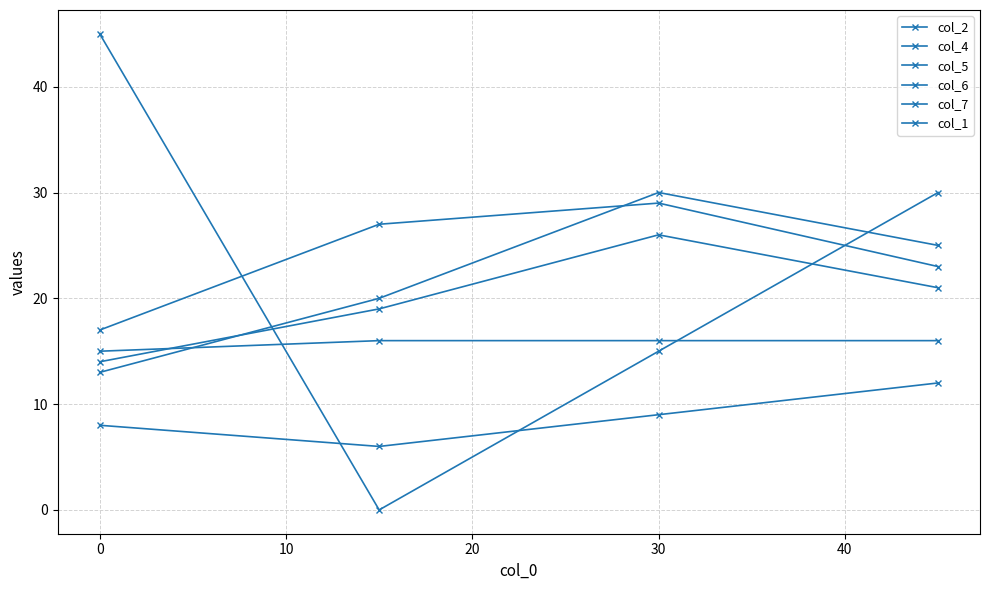

Does the chart have visible grid lines?

Yes